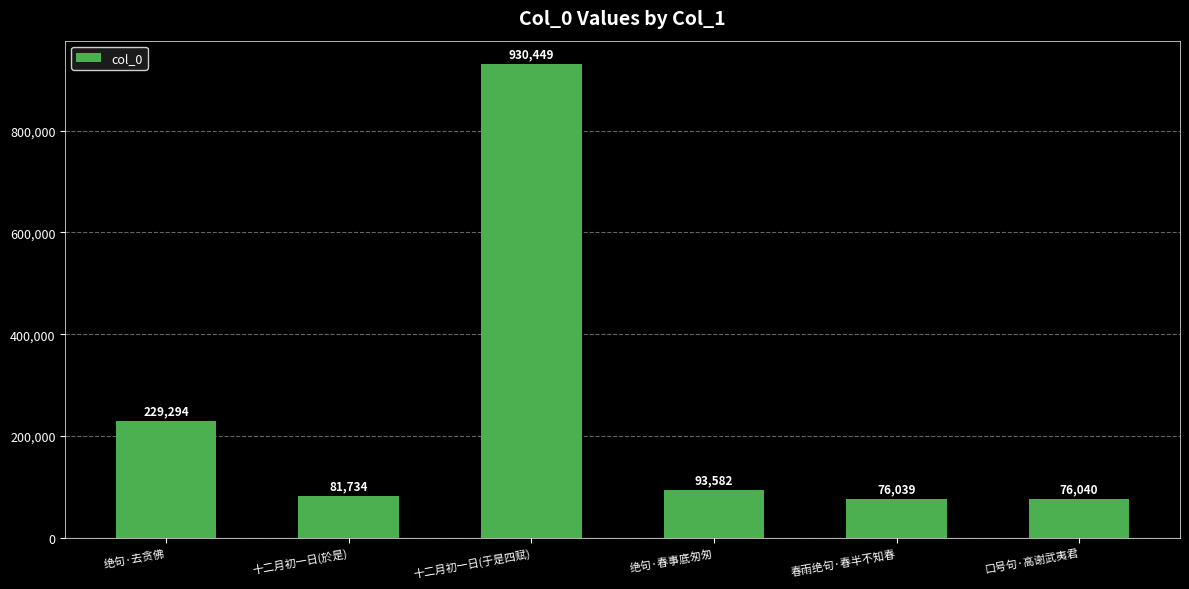

Rank the categories by value from highest to lowest.

十二月初一日(于是四赋), 绝句·去贪佛, 绝句·春事底匆匆, 十二月初一日(於是), 口号句·高谢武夷君, 春雨绝句·春半不知春